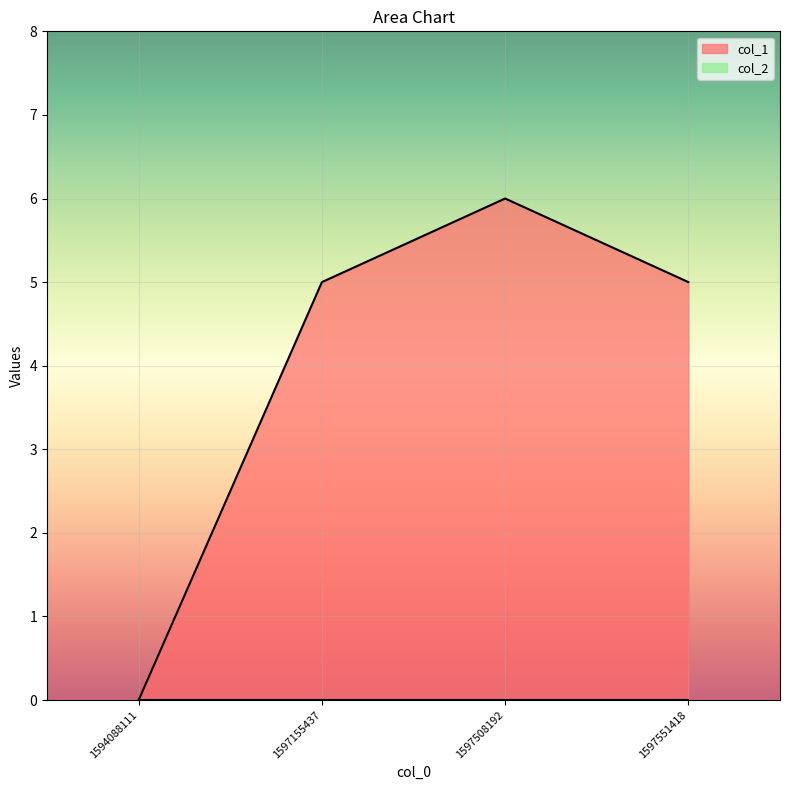

The chart shows a value of 6 at 1597508192. True or false?

True